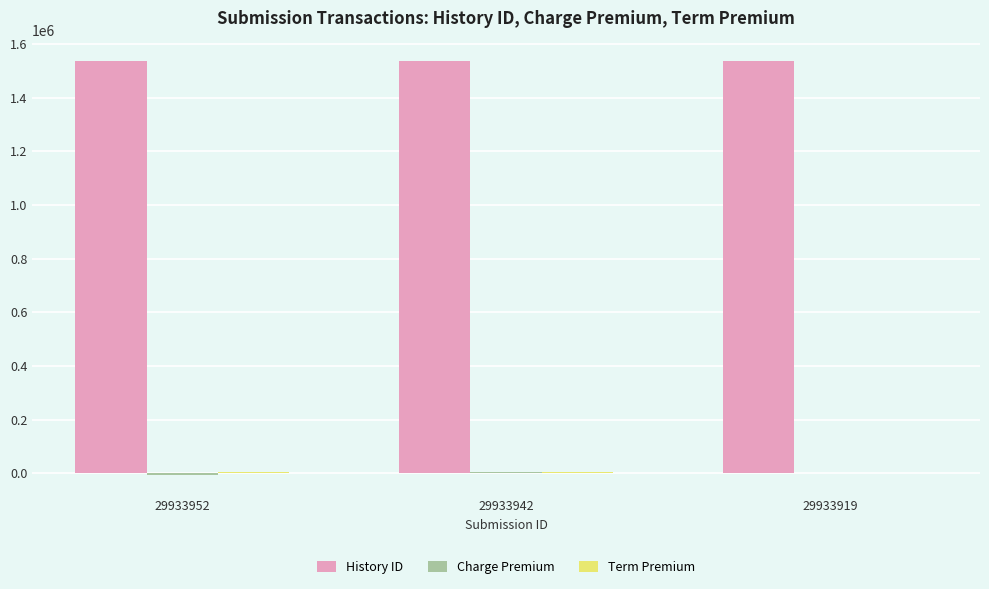

The History ID series shows 1535797 at 29933942. True or false?

True